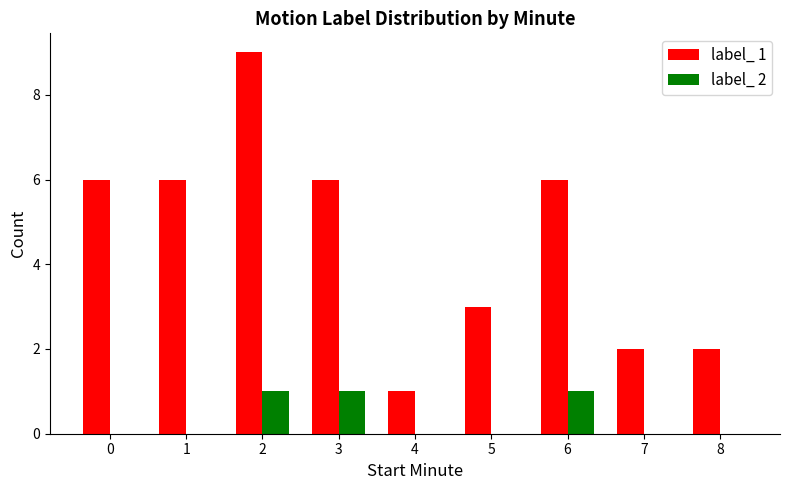

Which series has the largest range (max minus min)?

label_ 1